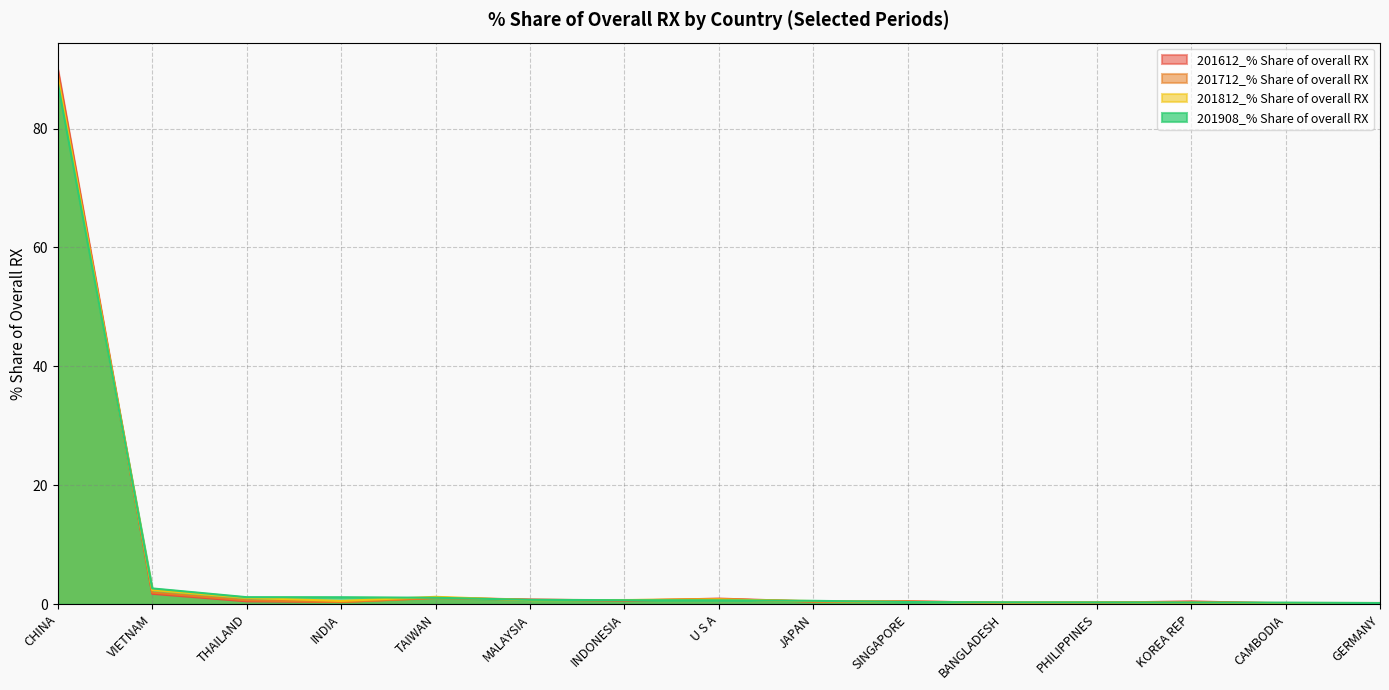

Which label corresponds to the largest value in the chart?

CHINA